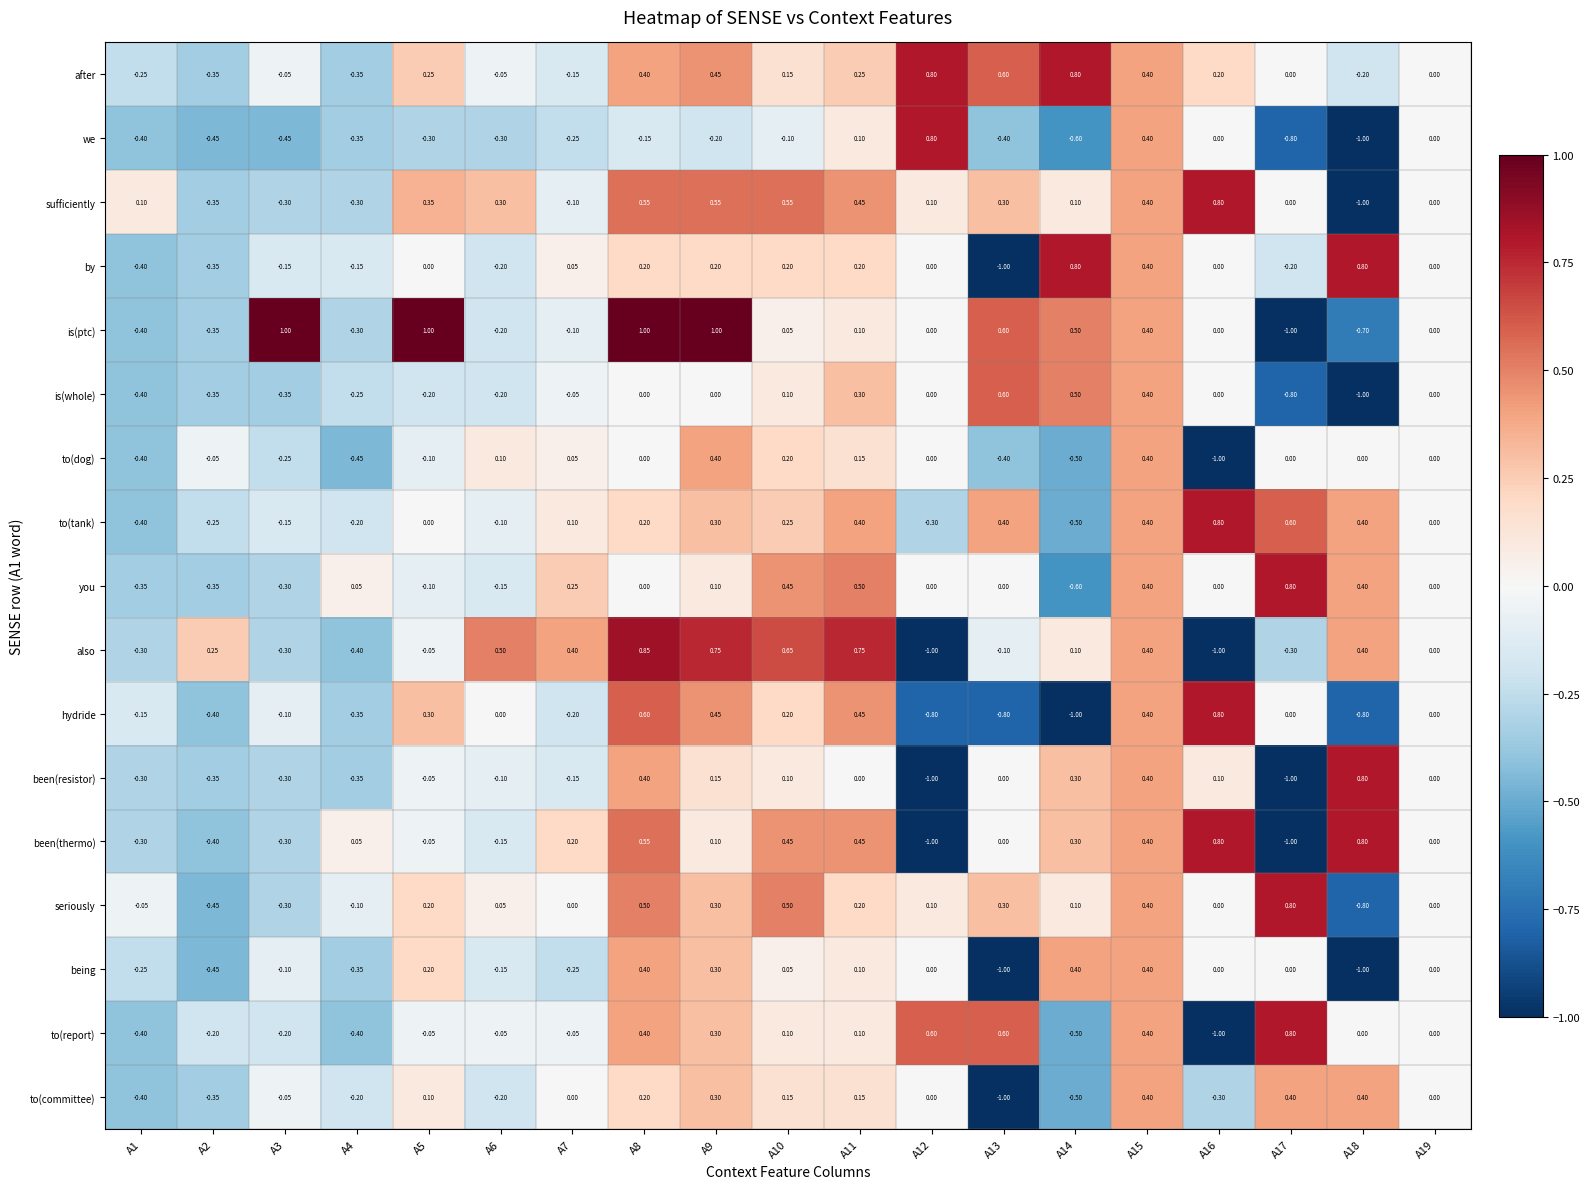

How many categories are shown in the chart?

19